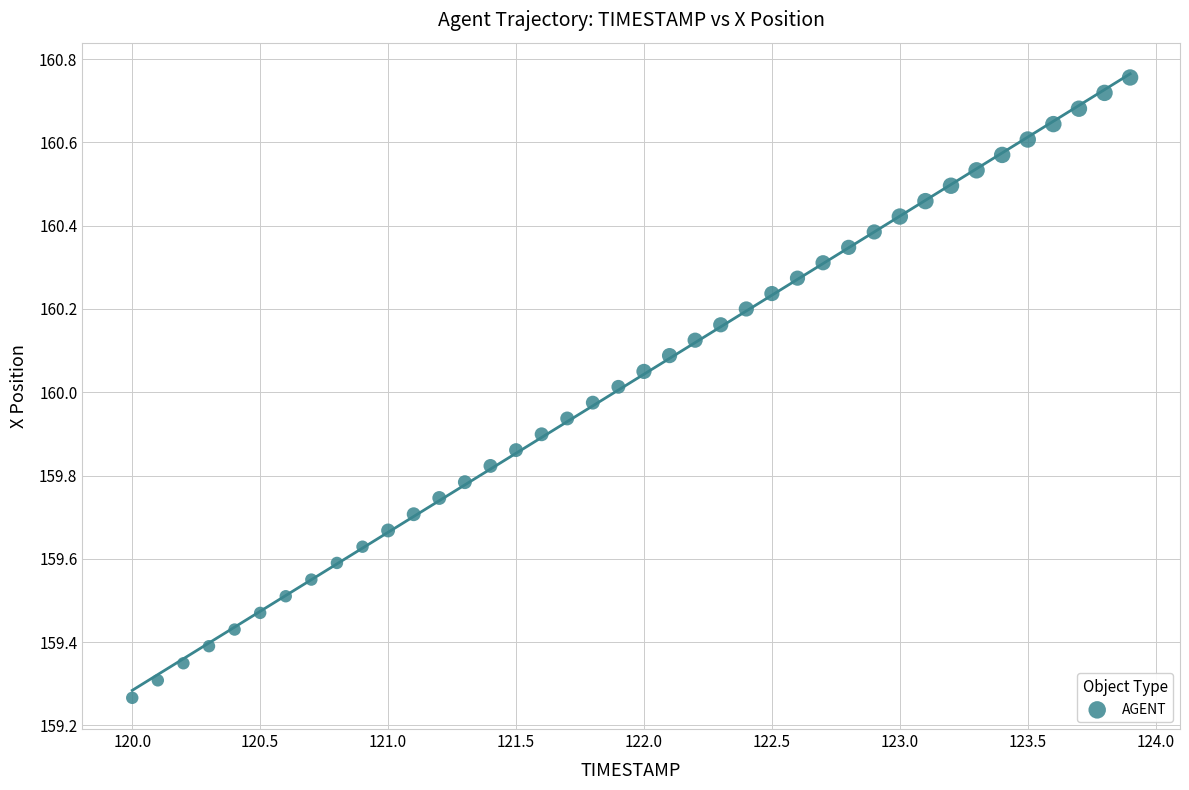

What is the range of Y values (max minus min)?

1.5